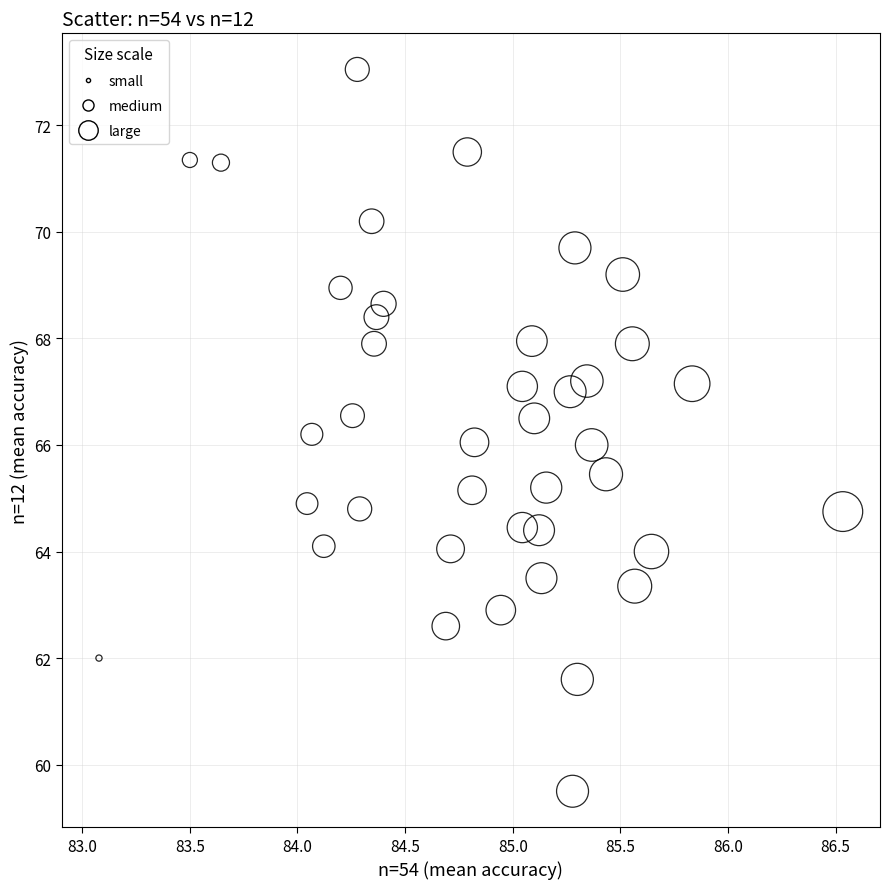

What is the range of X values (max minus min)?

3.5